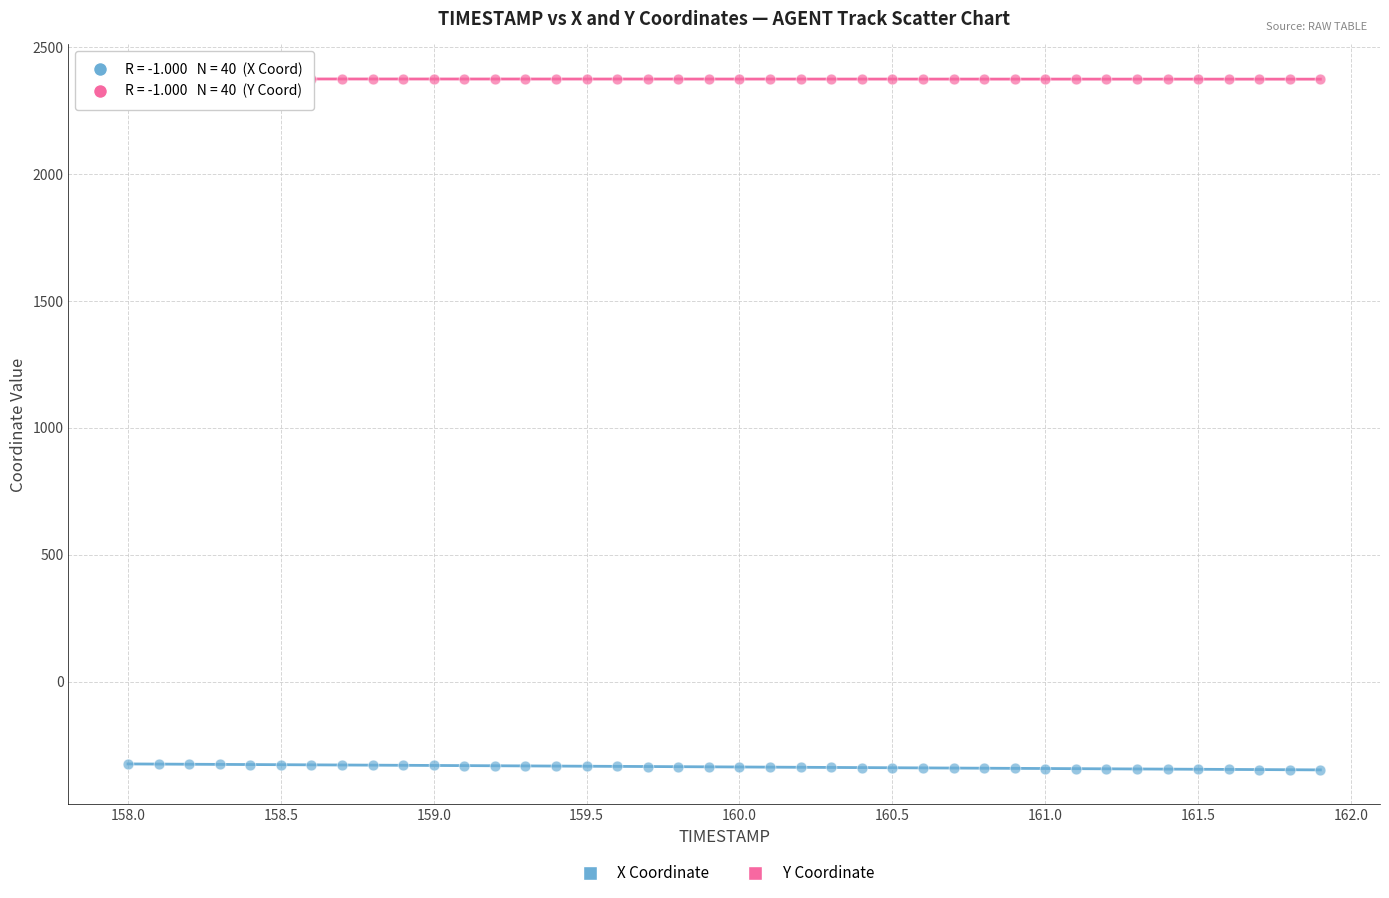

Across all data points, what is the range of X values (max minus min)?

3.9